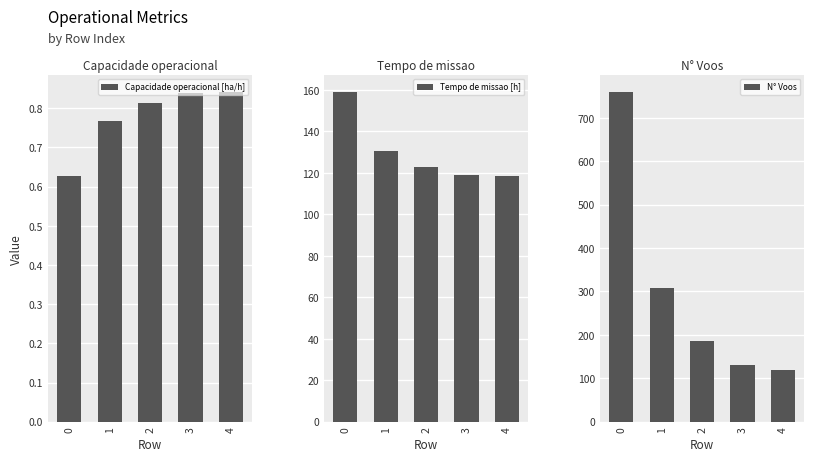

Reading right to left, what are all the values shown in this chart?

Capacidade operacional [ha/h]: 4=0.8	3=0.8	2=0.8	1=0.8	0=0.6
Tempo de missao [h]: 4=118.7	3=119.2	2=122.7	1=130.4	0=159.2
N° Voos: 4=119.0	3=130.0	2=187.0	1=309.0	0=760.0